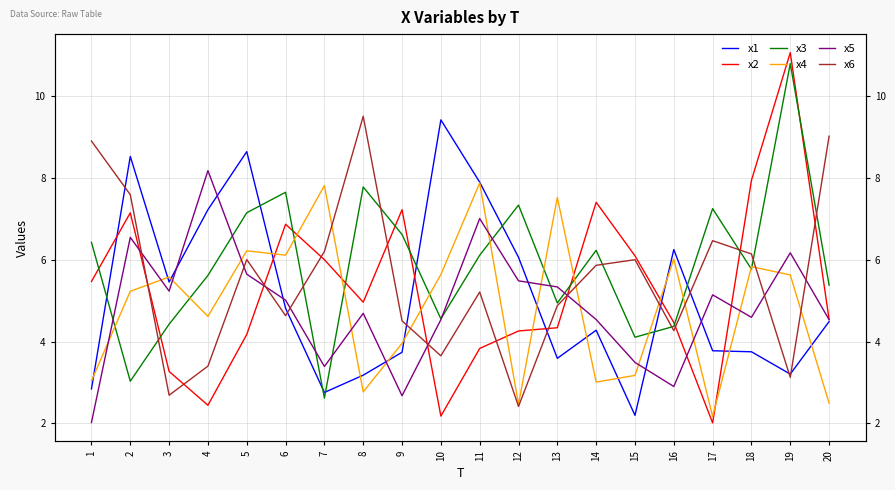

The value of x3 at 18 is 1.7. True or false?

False